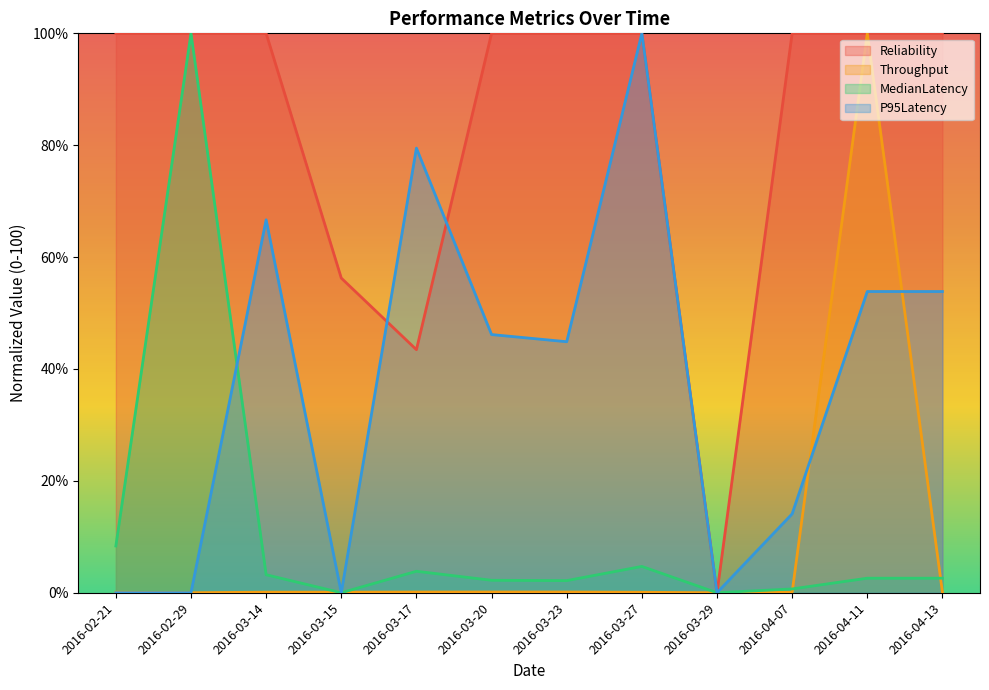

Reading left to right, what are all the values shown in this chart?

Reliability: 2016-02-21=100.0	2016-02-29=100.0	2016-03-14=100.0	2016-03-15=56.2	2016-03-17=43.5	2016-03-20=100.0	2016-03-23=100.0	2016-03-27=100.0	2016-03-29=0.0	2016-04-07=100.0	2016-04-11=100.0	2016-04-13=100.0
Throughput: 2016-02-21=0.1	2016-02-29=0.0	2016-03-14=0.1	2016-03-15=0.1	2016-03-17=0.1	2016-03-20=0.1	2016-03-23=0.1	2016-03-27=0.1	2016-03-29=0.0	2016-04-07=0.1	2016-04-11=100.0	2016-04-13=0.1
MedianLatency: 2016-02-21=8.4	2016-02-29=100.0	2016-03-14=3.2	2016-03-15=0.0	2016-03-17=3.8	2016-03-20=2.2	2016-03-23=2.2	2016-03-27=4.7	2016-03-29=0.0	2016-04-07=0.7	2016-04-11=2.6	2016-04-13=2.6
P95Latency: 2016-02-21=0.0	2016-02-29=0.0	2016-03-14=66.7	2016-03-15=0.0	2016-03-17=79.5	2016-03-20=46.2	2016-03-23=44.9	2016-03-27=100.0	2016-03-29=0.0	2016-04-07=14.1	2016-04-11=53.8	2016-04-13=53.8